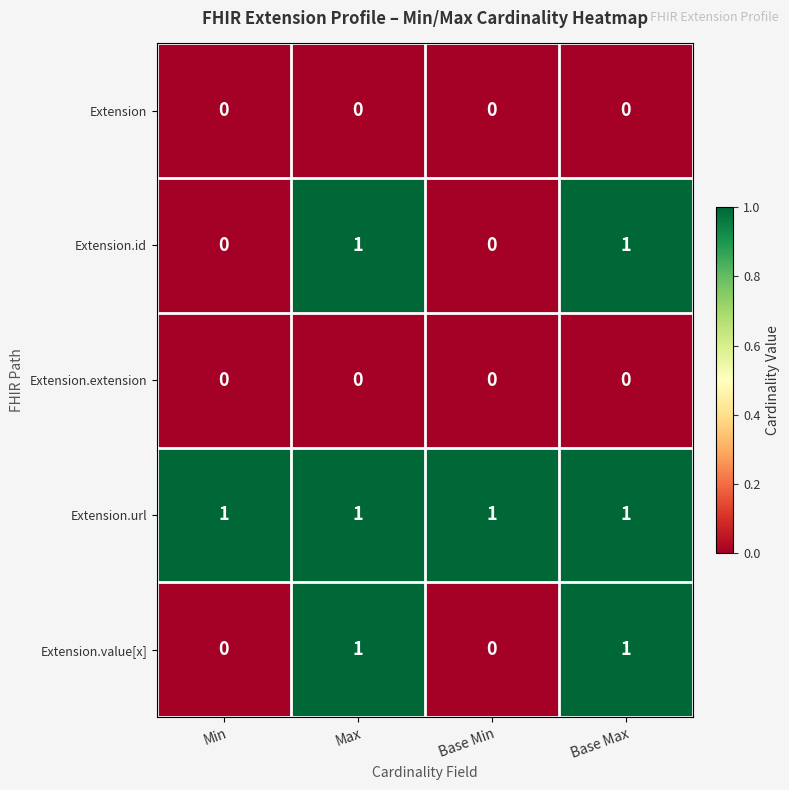

Count the Extension.value[x] values in the range 0 to 1.

4